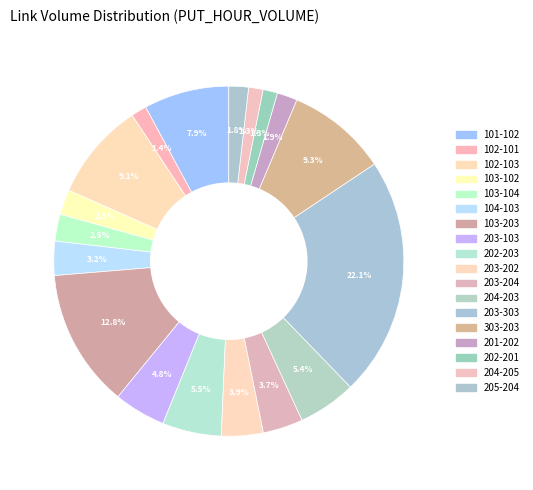

How many slices are in this pie chart?

18